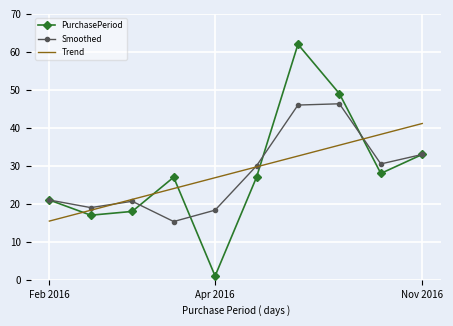

How many intersections are there between PurchasePeriod and Trend?

5